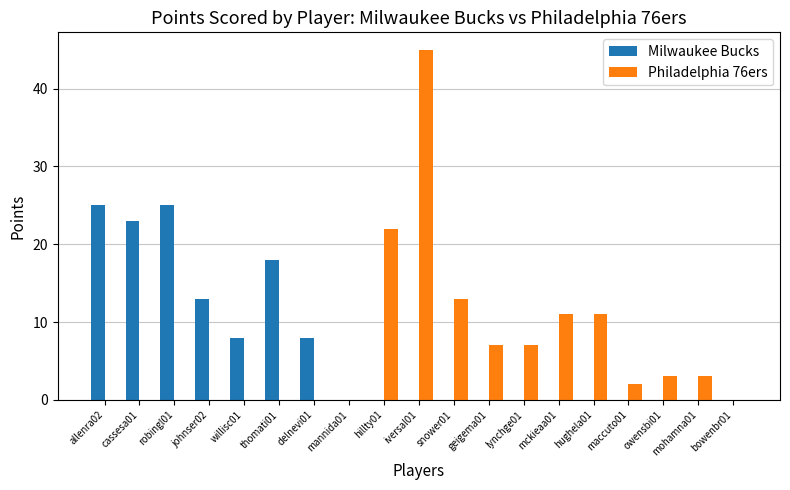

Count the number of data series in this chart.

2